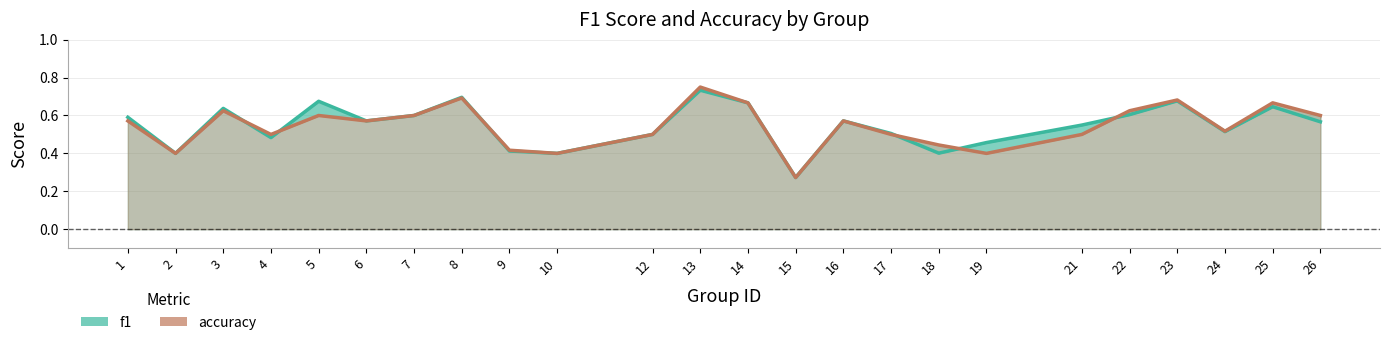

List the series in order of their overall mean, lowest first.

accuracy, f1